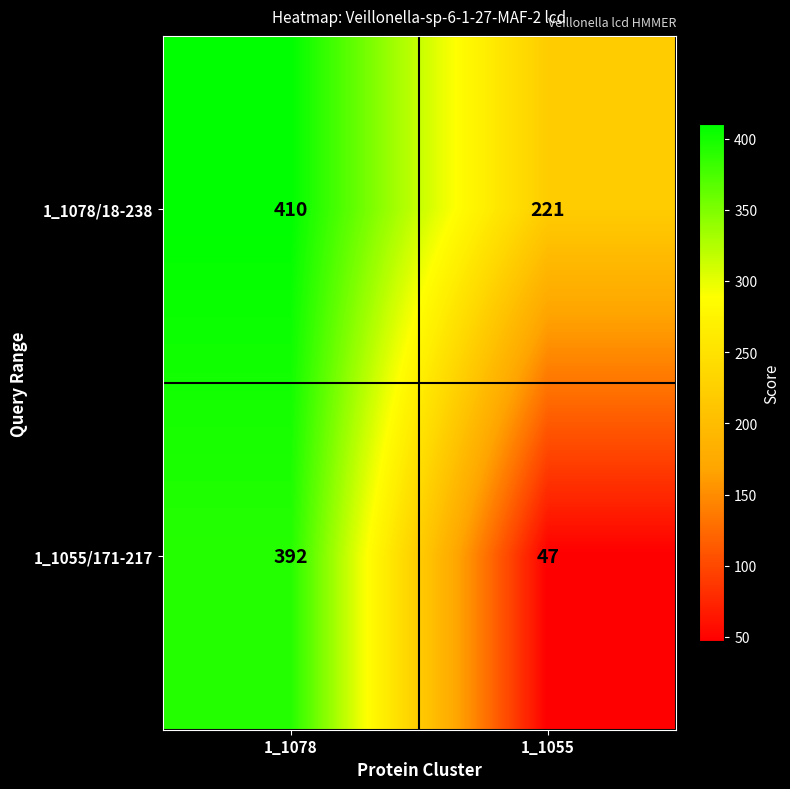

What is the minimum value shown in the chart?

47